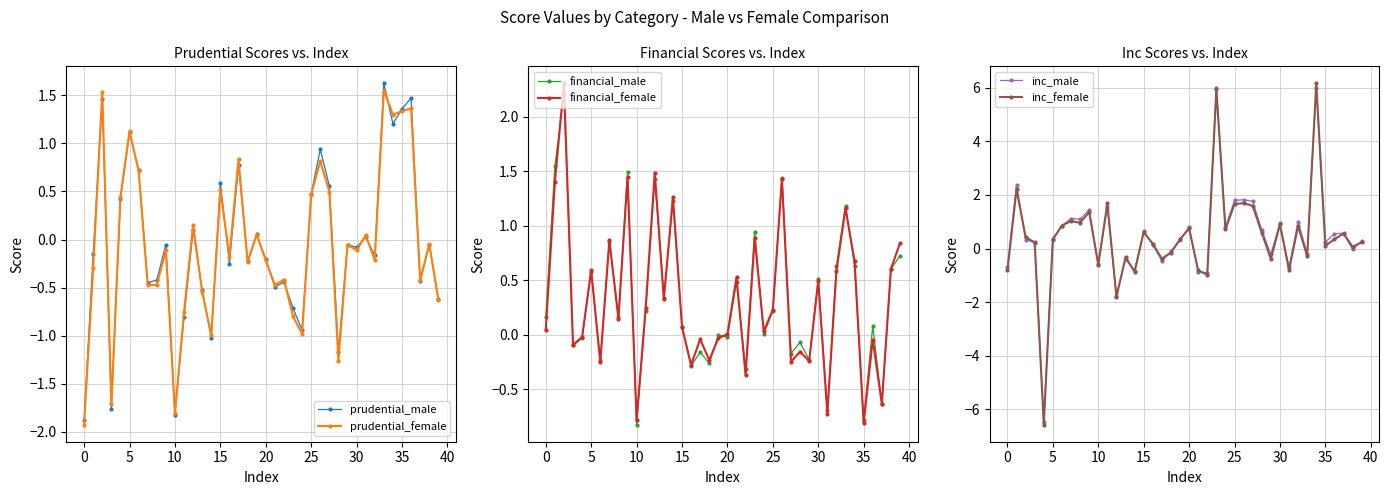

What is the difference between the maximum and second lowest values in the prudential_female series?

3.4